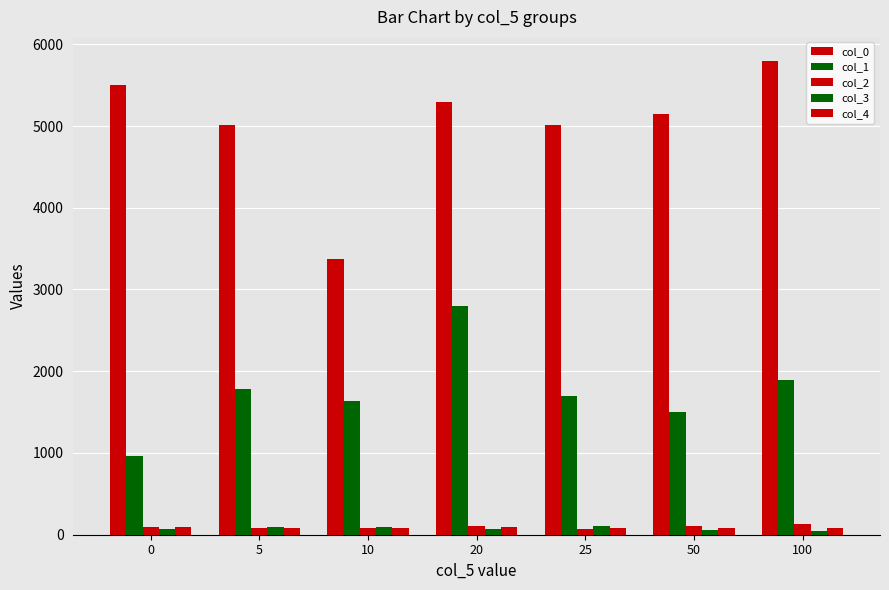

How many bars are there in each group?

5